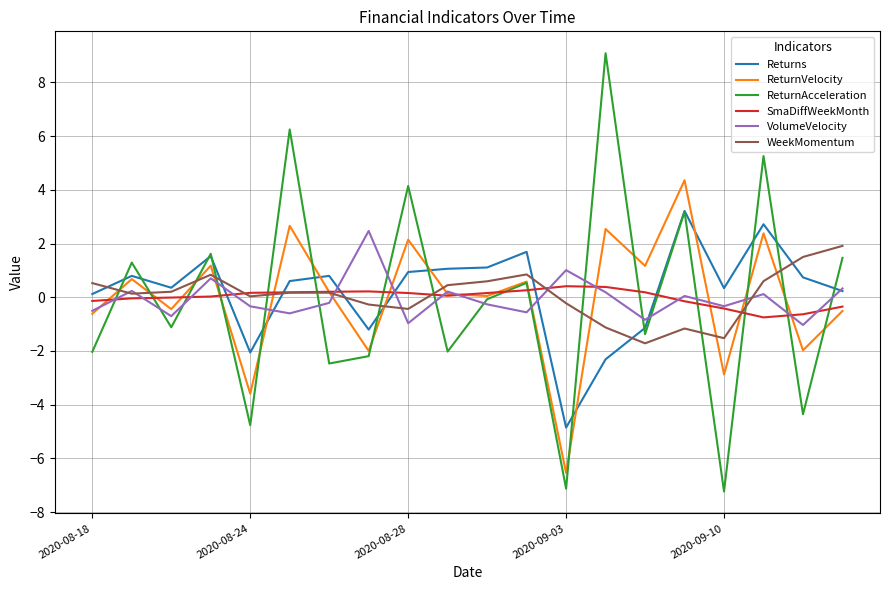

What is the highest value of the VolumeVelocity series?

2.5